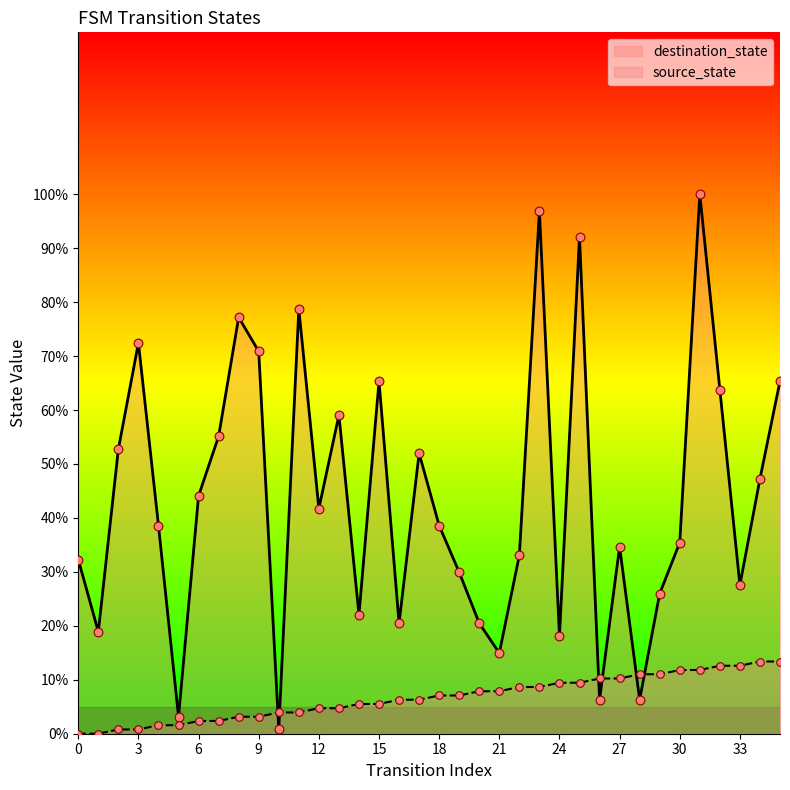

Which series reaches the maximum Y coordinate?

destination_state